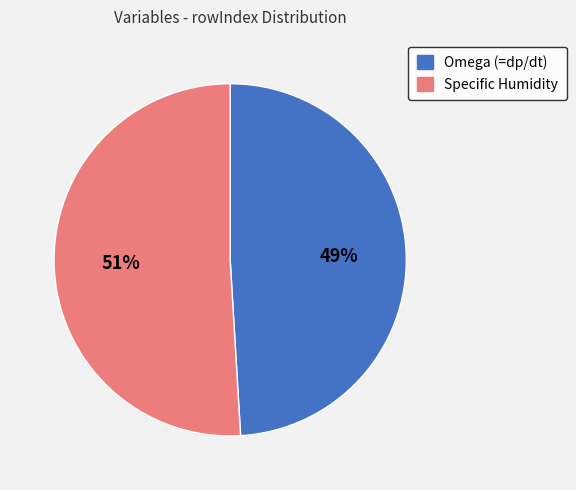

What is the smallest slice in the pie chart?

Omega (=dp/dt)